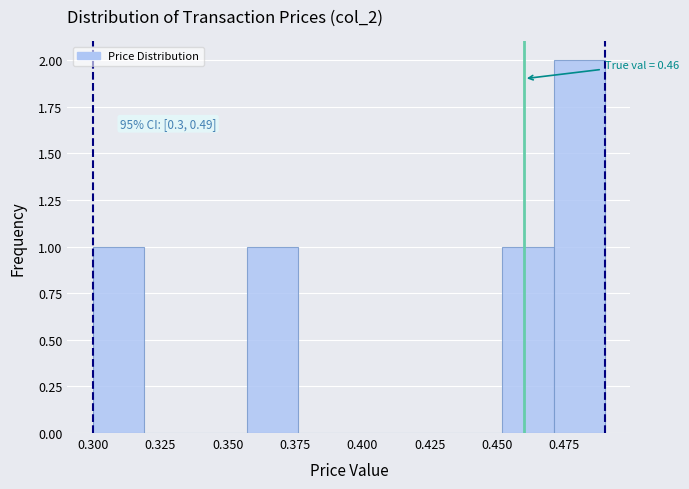

Read against the x-axis, roughly where is the centre of the tallest bar?

0.480